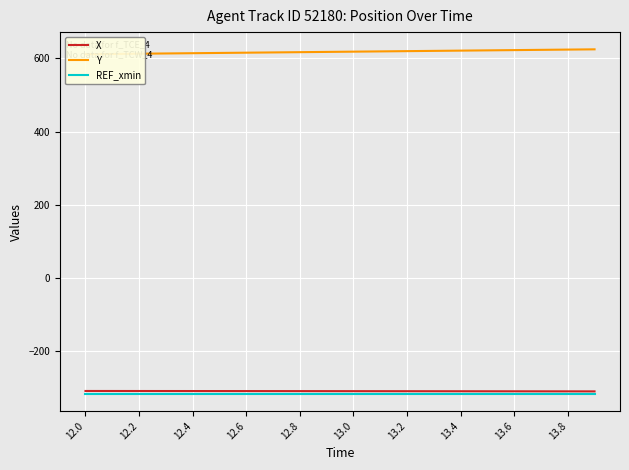

True or false: X and Y intersect in this chart.

False